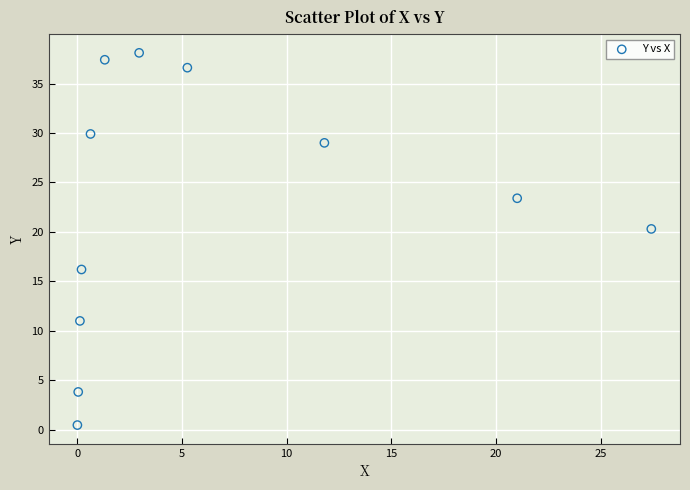

What is the average Y value?

22.4